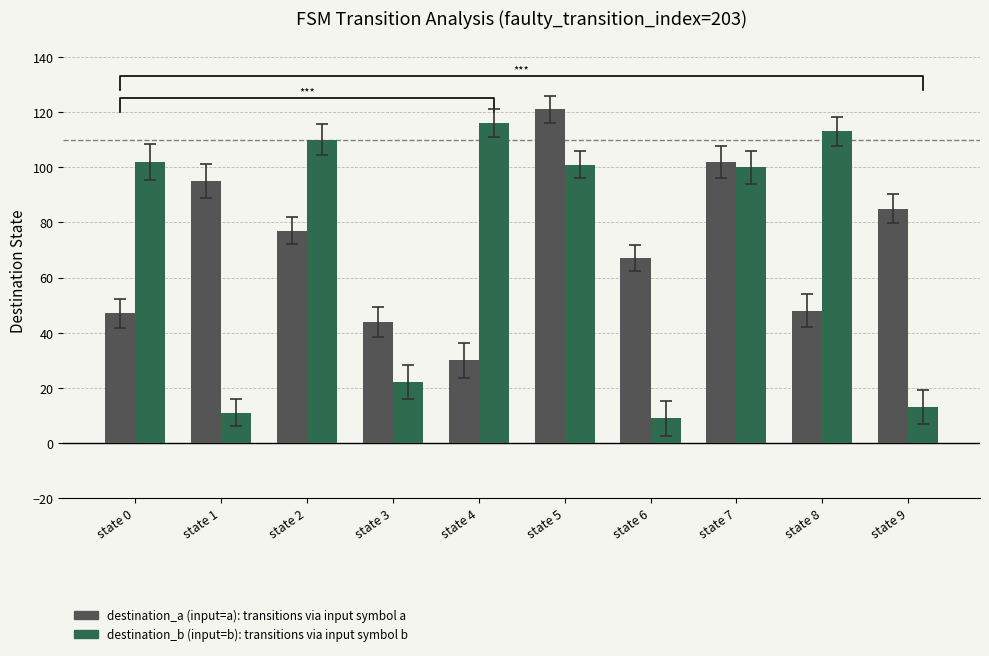

The destination_a (input=a) series shows 95 at state 1. True or false?

True